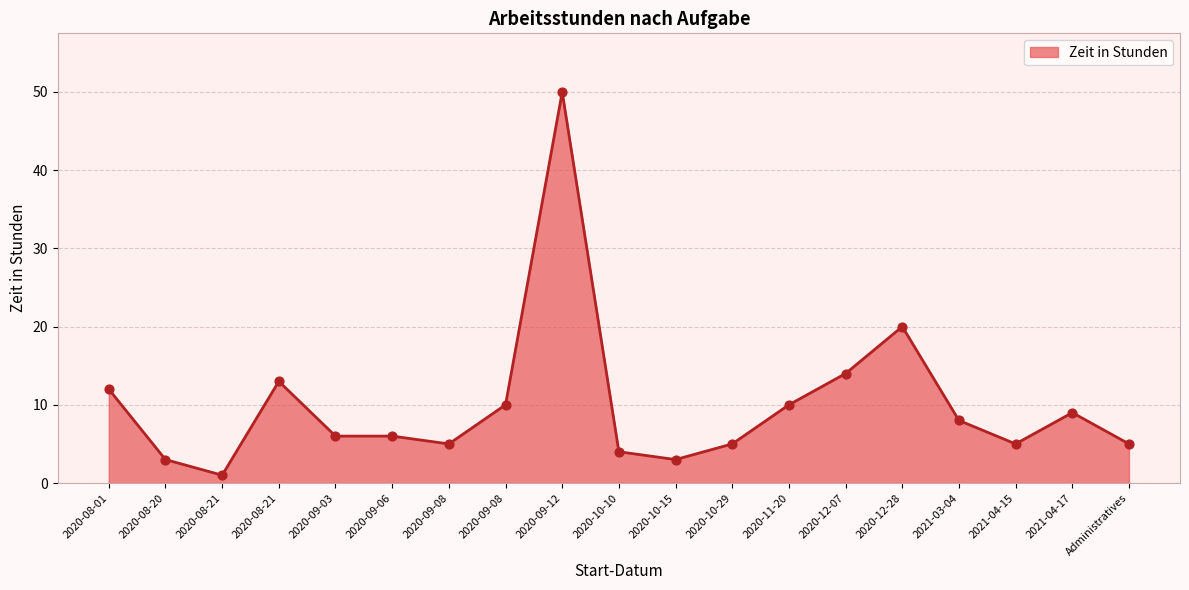

What is the change in value from 2020-10-15 to Administratives?

+2